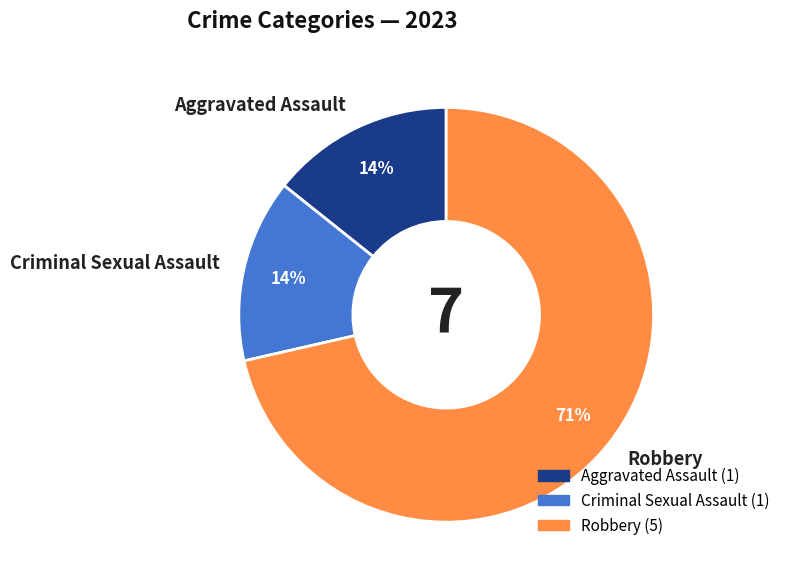

The Robbery slice represents 71% of the pie. True or false?

True